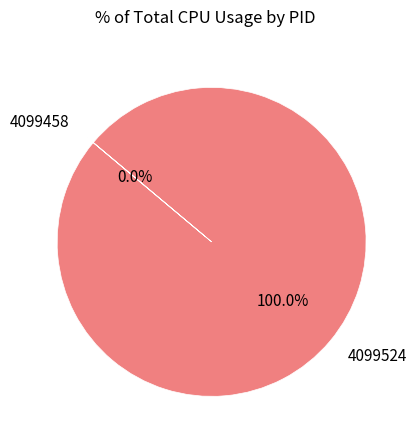

Does 4099524 account for over 50% of the chart?

Yes